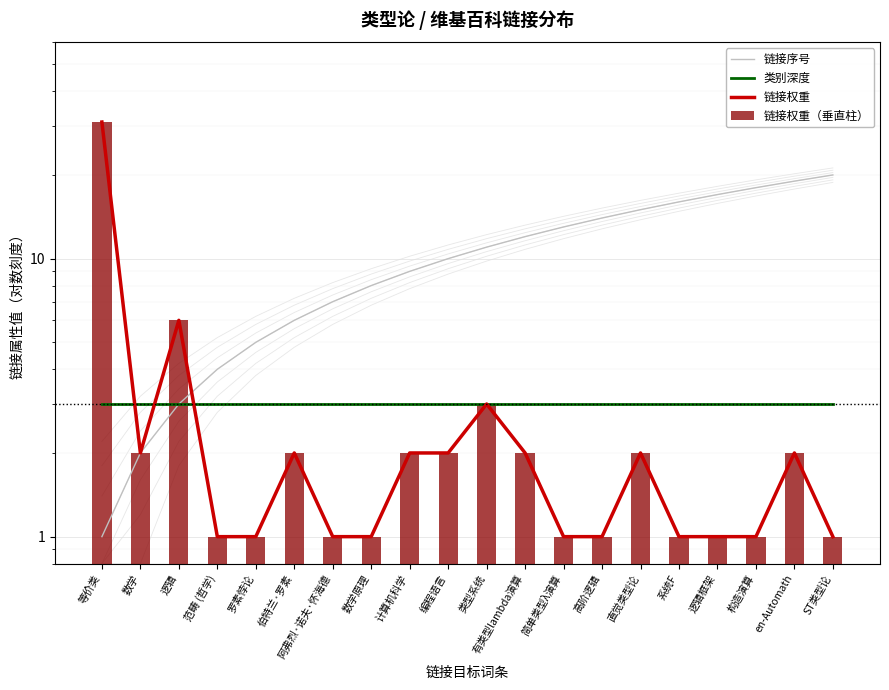

Reading left to right, extract all data points from this chart.

链接序号: 1	2	3	4	5	6	7	8	9	10	11	12	13	14	15	16	17	18	19	20
类别深度: 3	3	3	3	3	3	3	3	3	3	3	3	3	3	3	3	3	3	3	3
链接权重: 31	2	6	1	1	2	1	1	2	2	3	2	1	1	2	1	1	1	2	1
链接权重（垂直柱）: 31	2	6	1	1	2	1	1	2	2	3	2	1	1	2	1	1	1	2	1